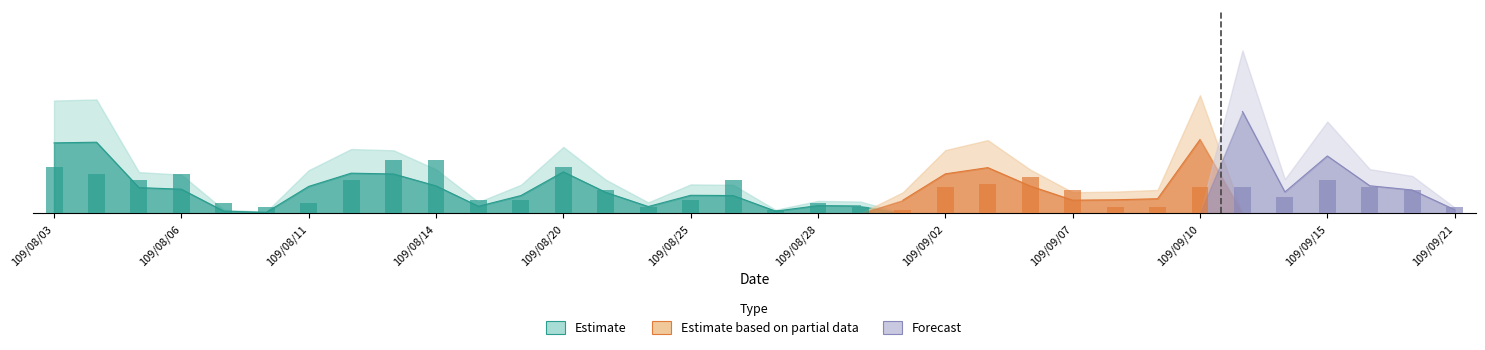

Is it true that the value at 109/08/26 is 3.5?

False